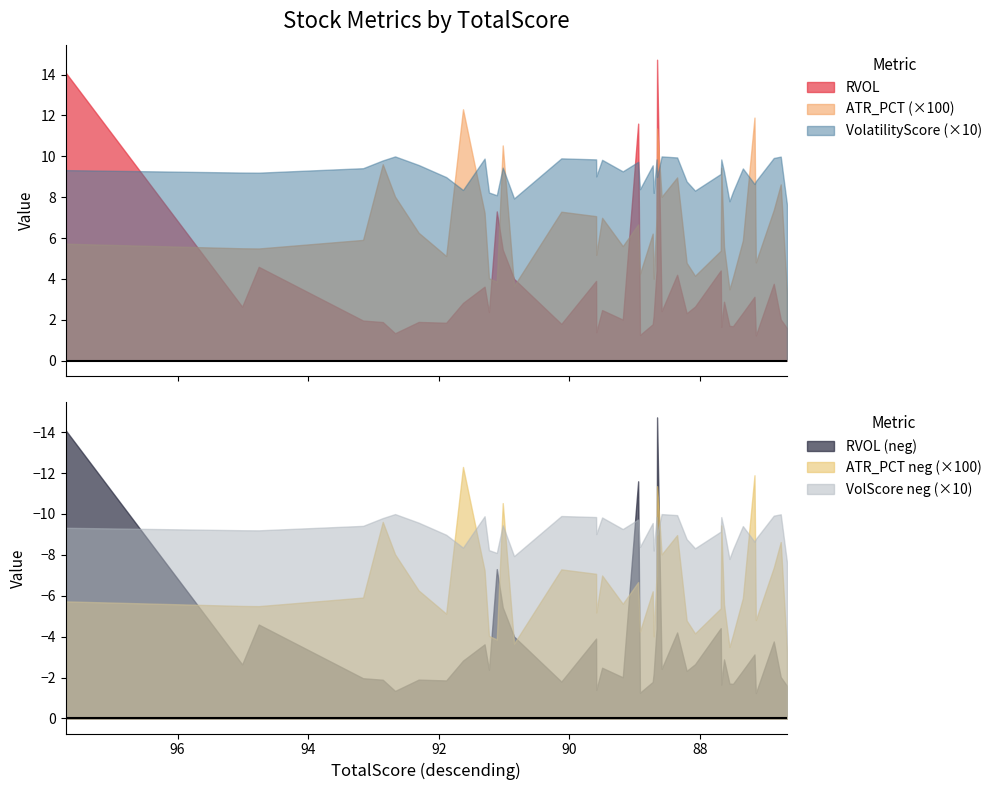

How many ATR_PCT values are between 0 and 1?

40